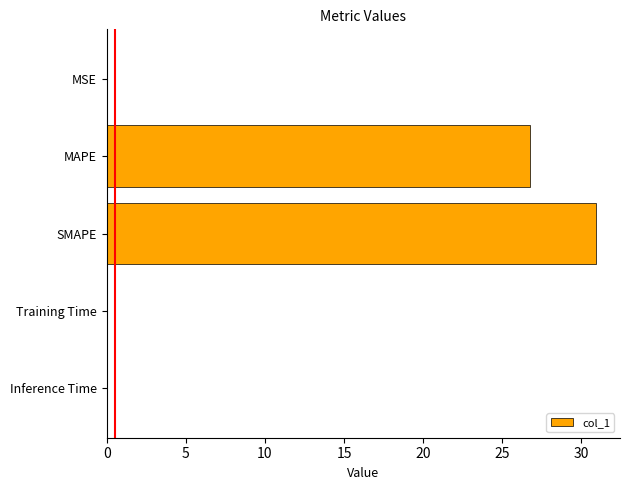

Read the value at SMAPE.

30.9